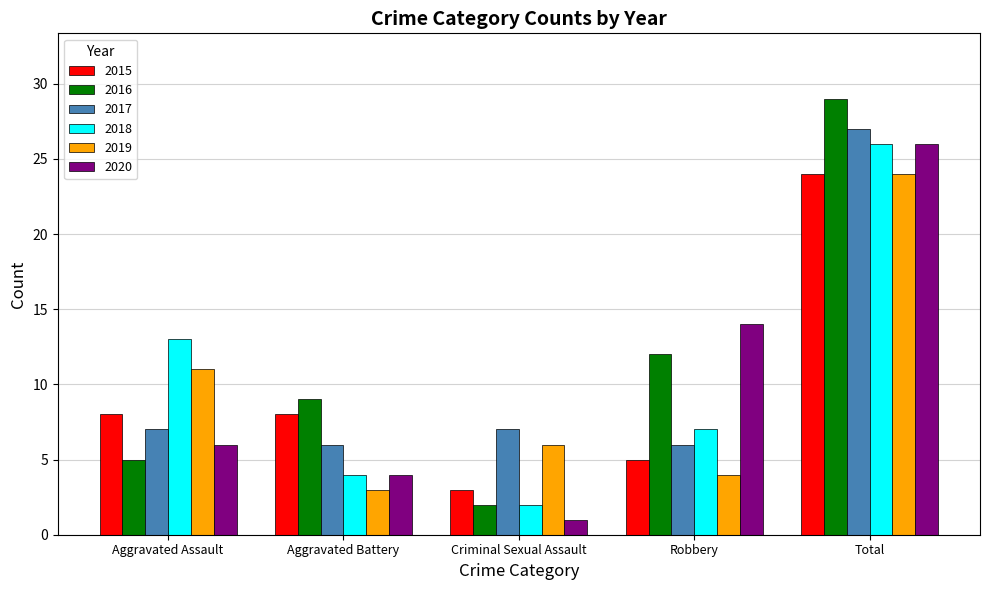

Is it true that 2015 equals 5 at Robbery?

True